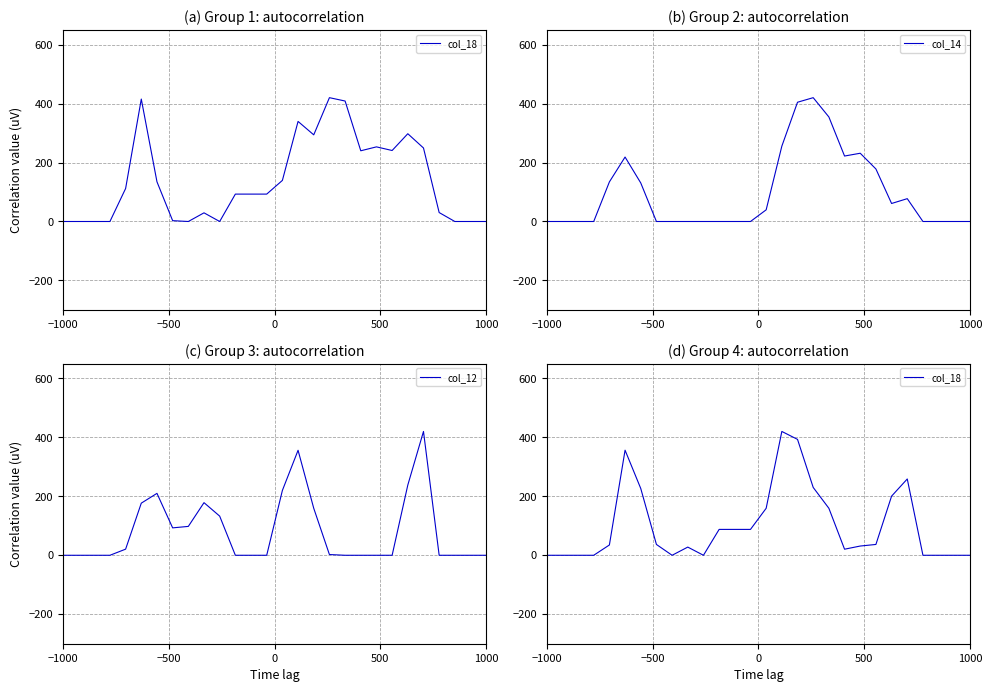

What position from the left is 1000?

28